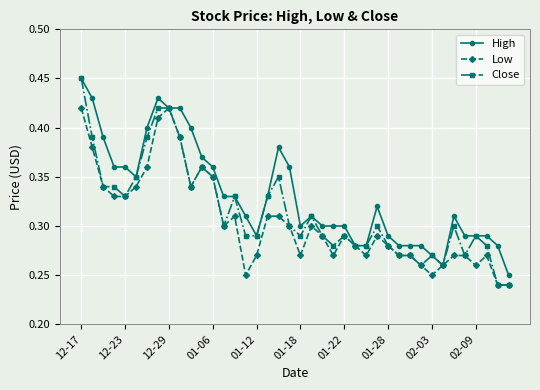

List the series in order of their overall mean, highest first.

High, Close, Low